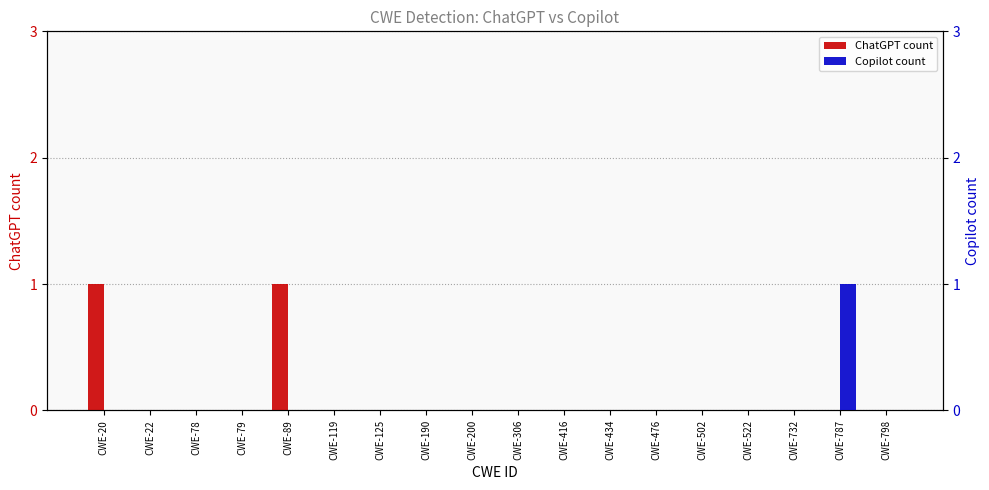

Which series has the widest spread of values?

ChatGPT count